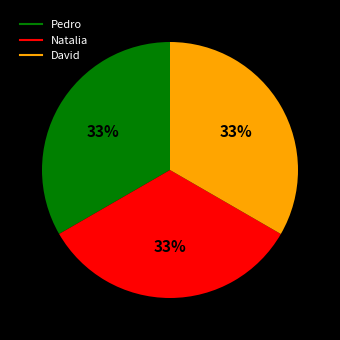

How many slices are in this pie chart?

3